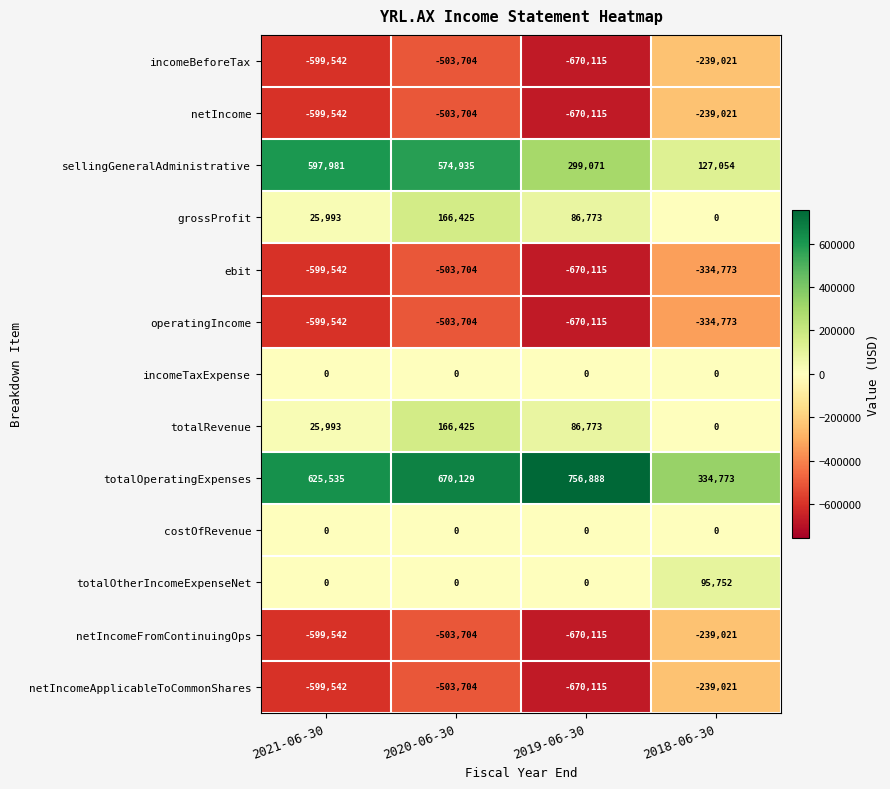

What is the greatest value displayed?

756888